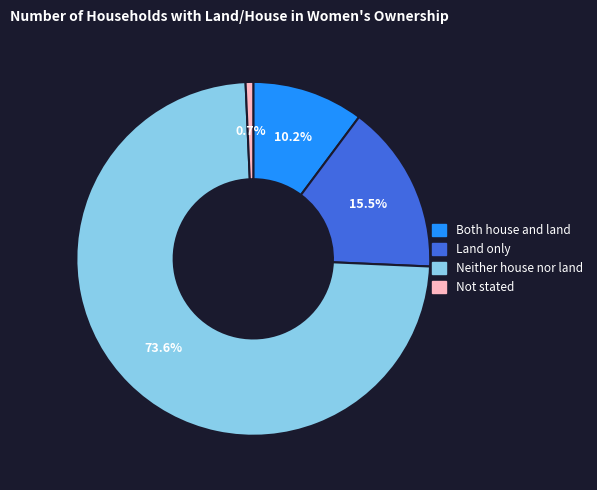

What is the smallest slice in the pie chart?

Not stated